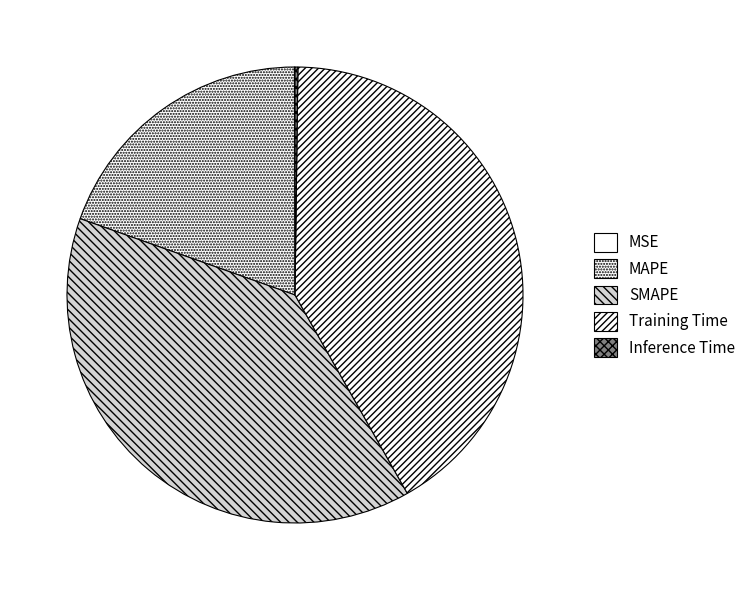

What percentage is the MAPE slice, to the nearest percent?

20%